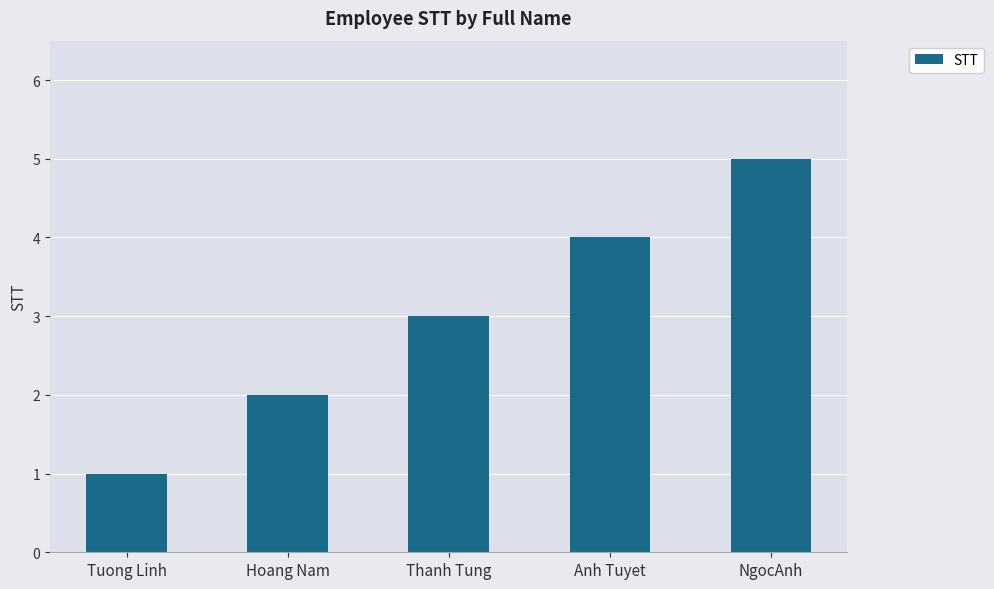

What is the value of the 1st bar from the left?

1